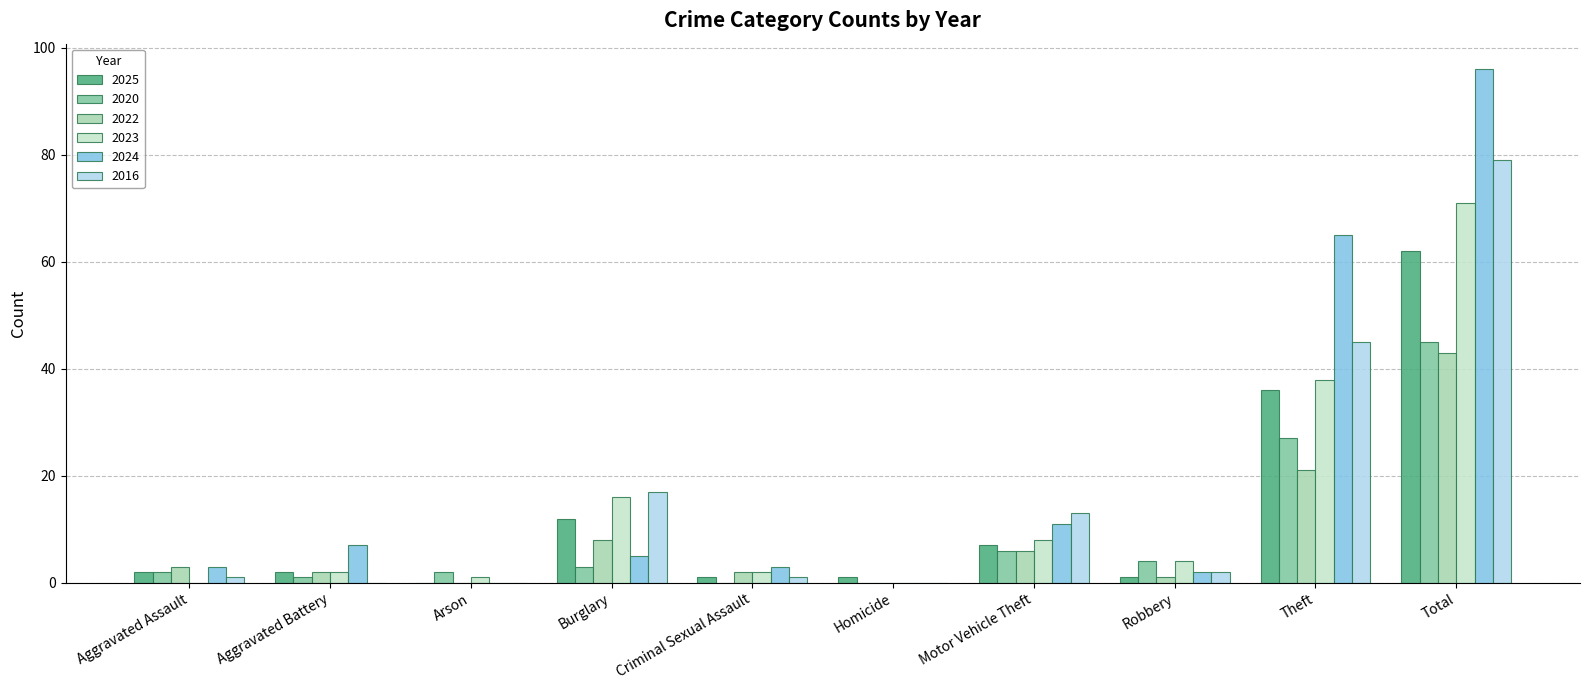

Where is 2024 nearest to the value 48?

Theft